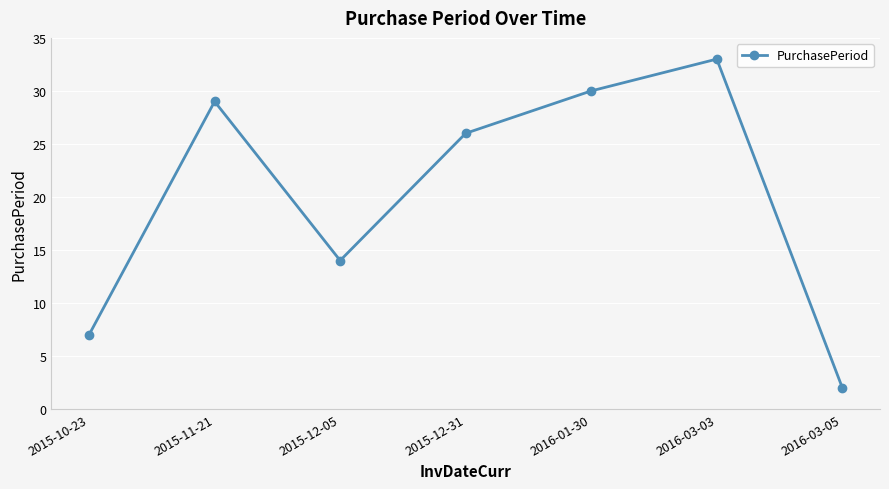

The chart shows a value of 17 at 2015-12-31. True or false?

False